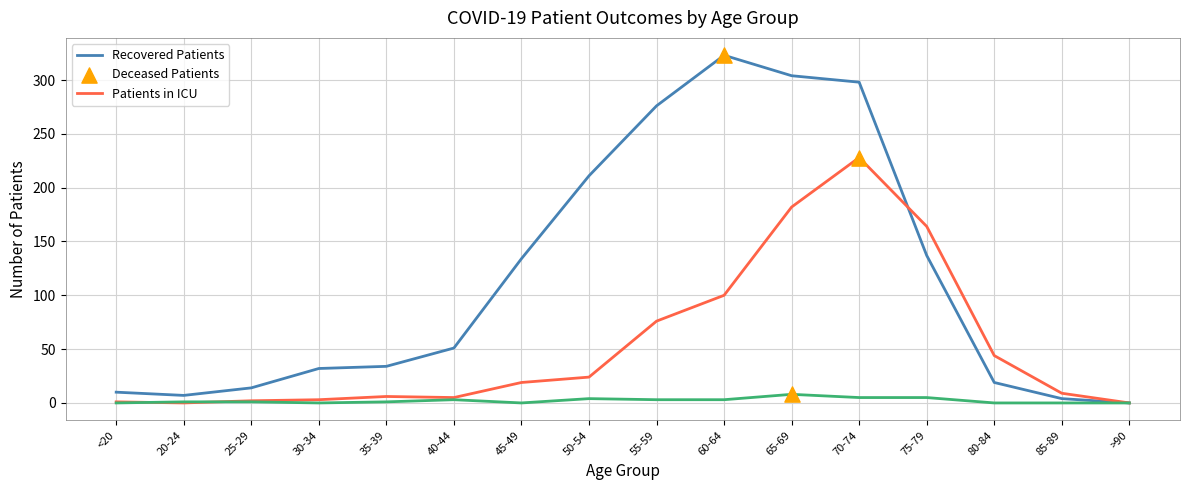

Which series has the largest range (max minus min)?

Recovered Patients